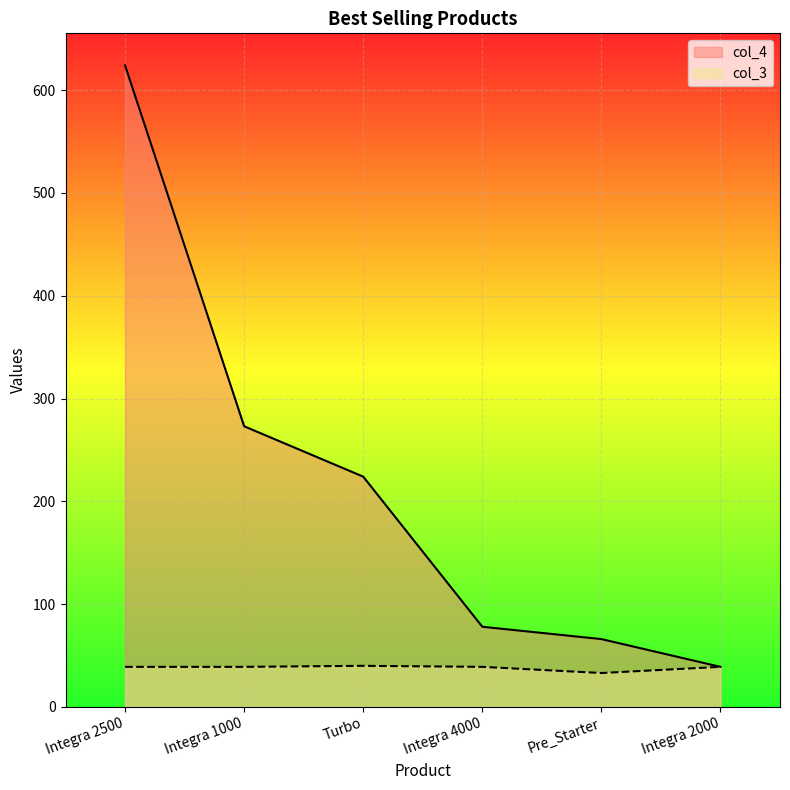

True or false: col_4 has a value of 1103 at Integra 2500.

False